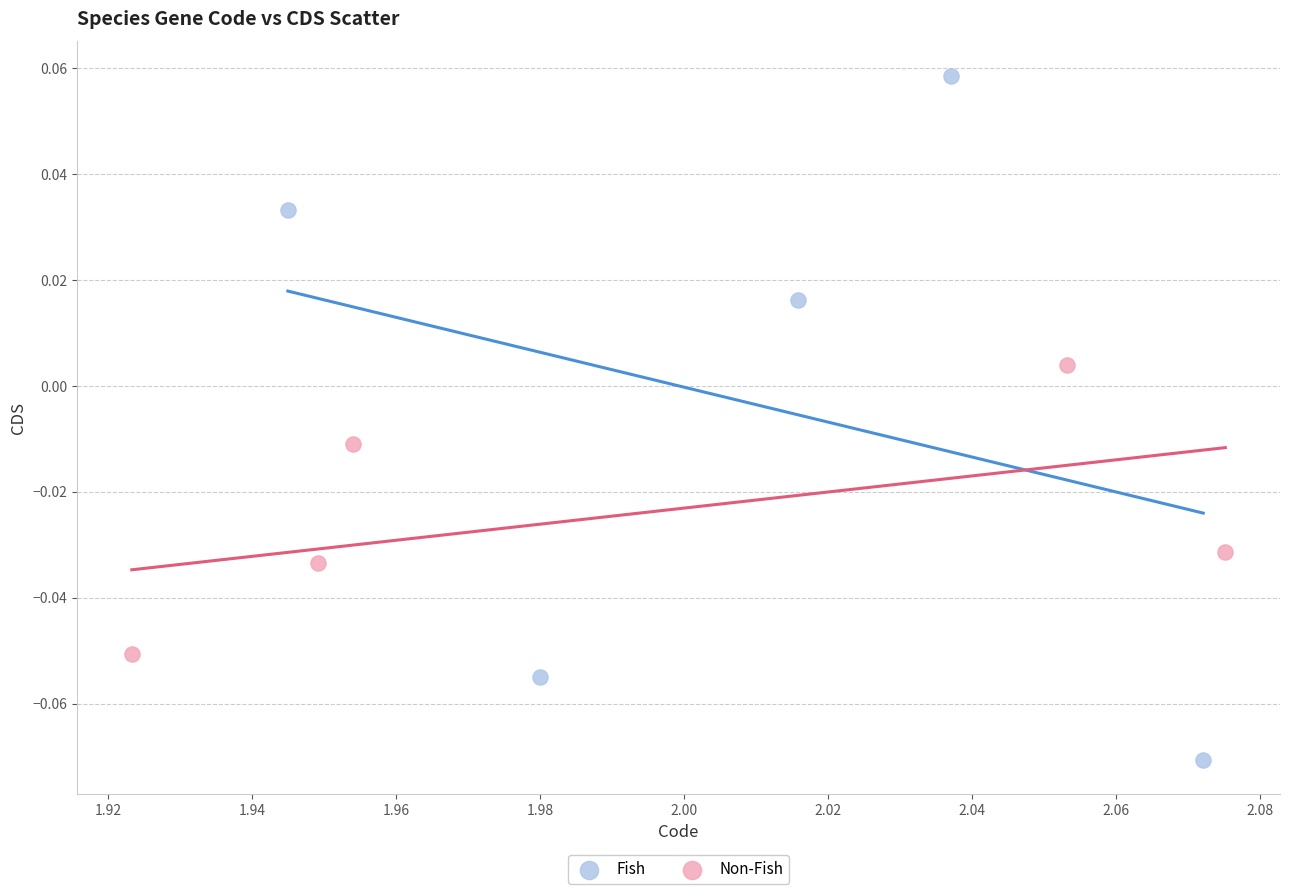

Which series contains the highest Y value?

Fish